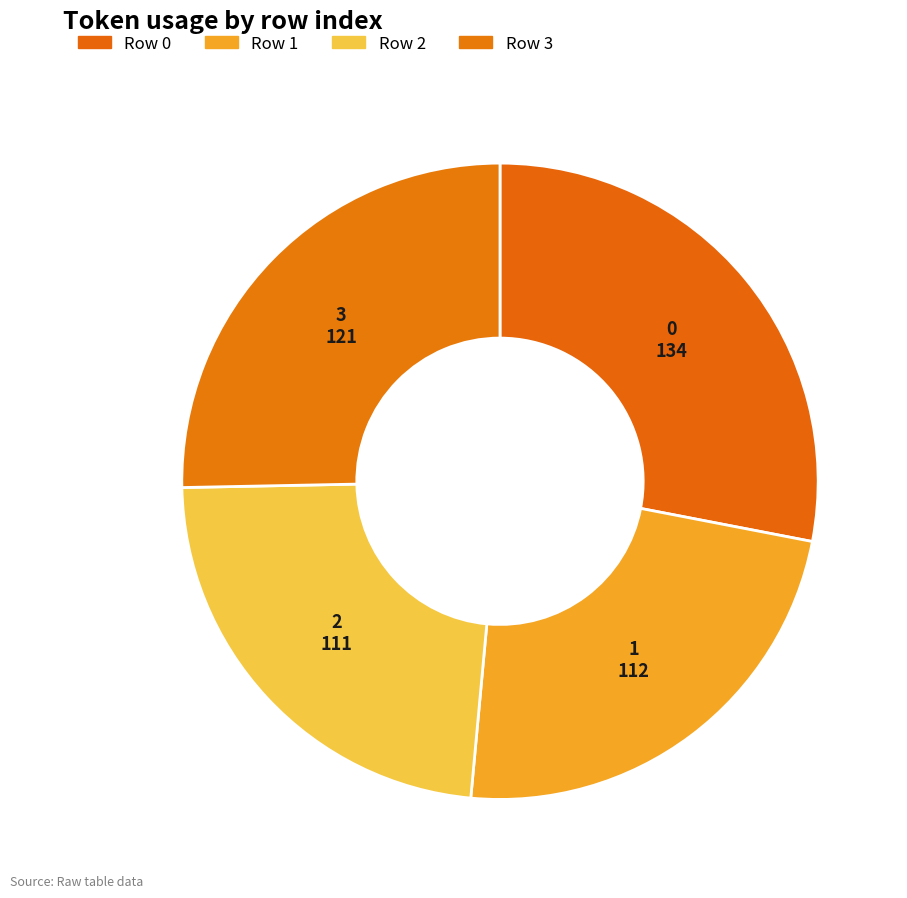

Count the number of slices in the pie.

4